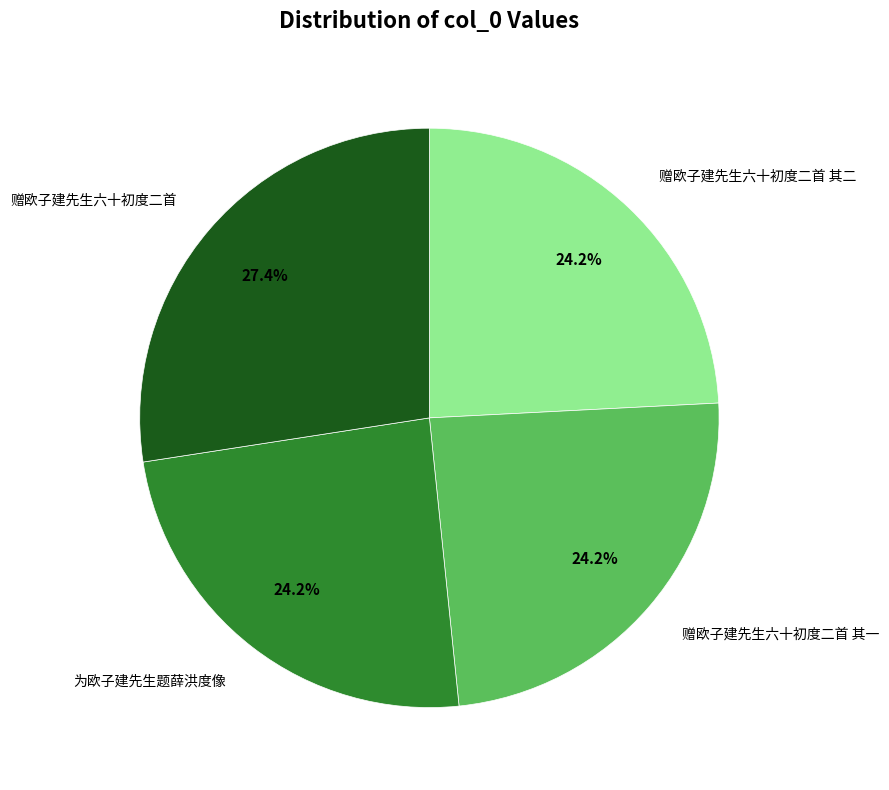

True or false: 赠欧子建先生六十初度二首 accounts for 27% of the total.

True